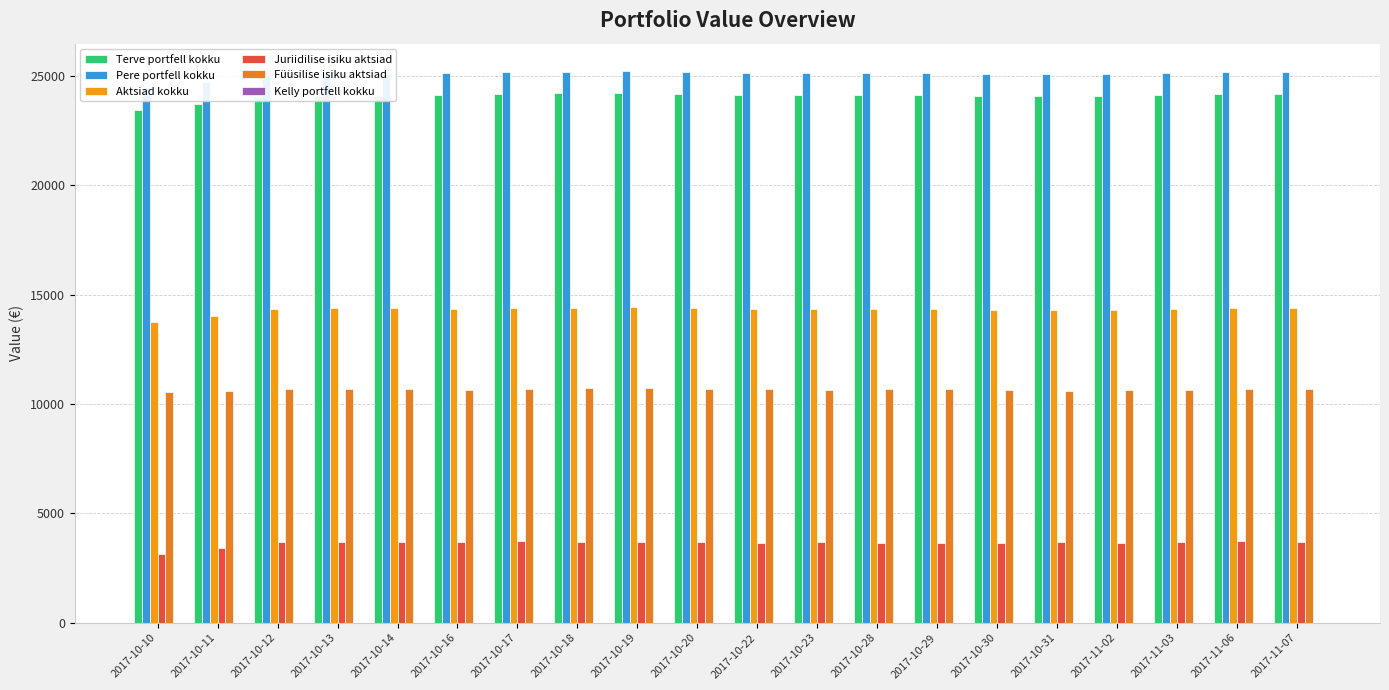

Which label corresponds to the largest value in the chart?

2017-10-19